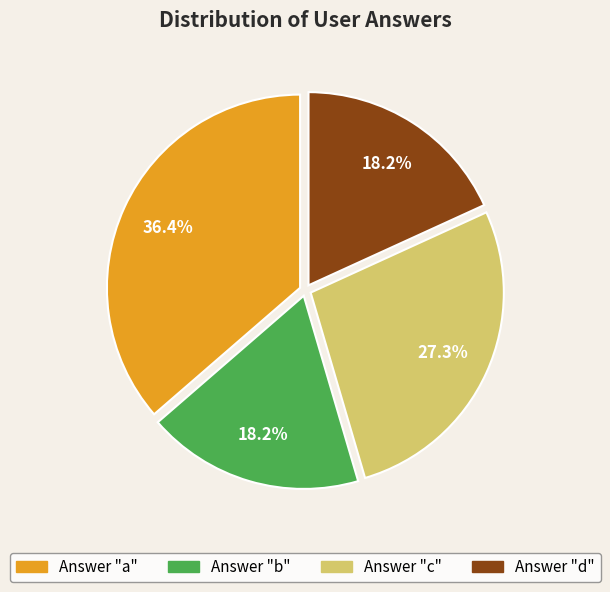

What is the ratio of the value at Answer "a" to the value at Answer "c"?

1.3